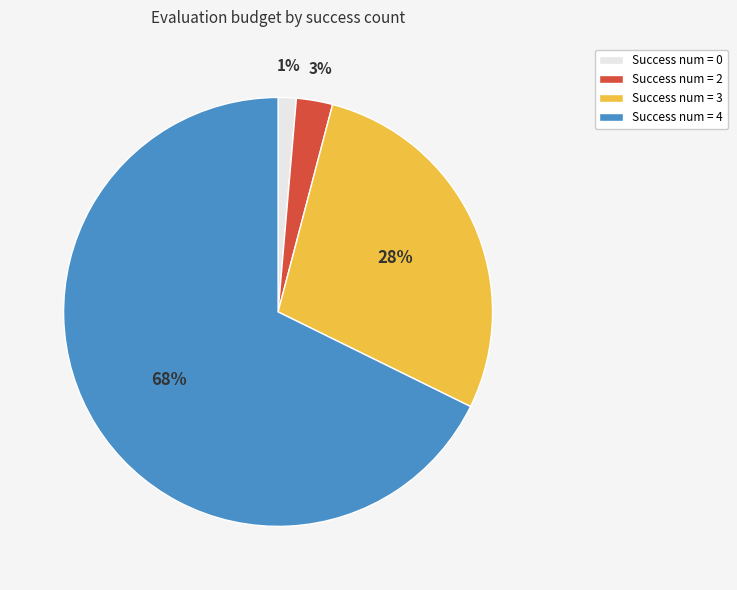

Do Success num = 2 and Success num = 3 together represent more than half of the pie?

No